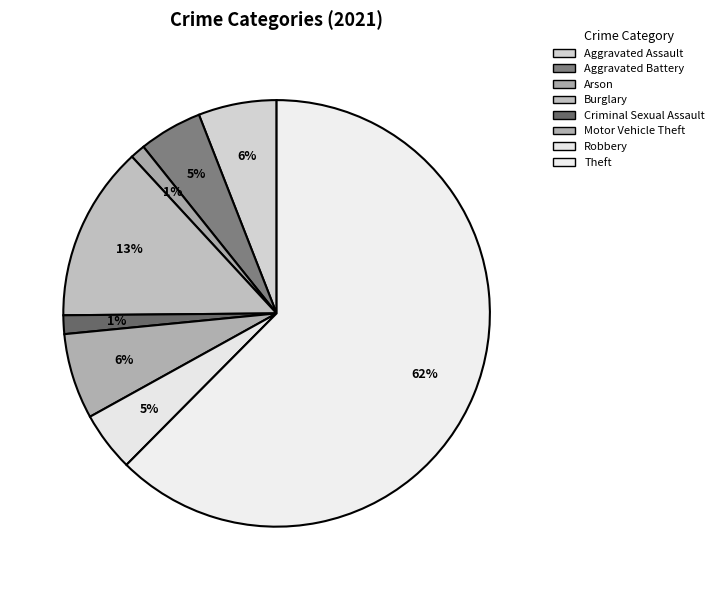

Is the sum of Theft and Arson greater than half?

Yes